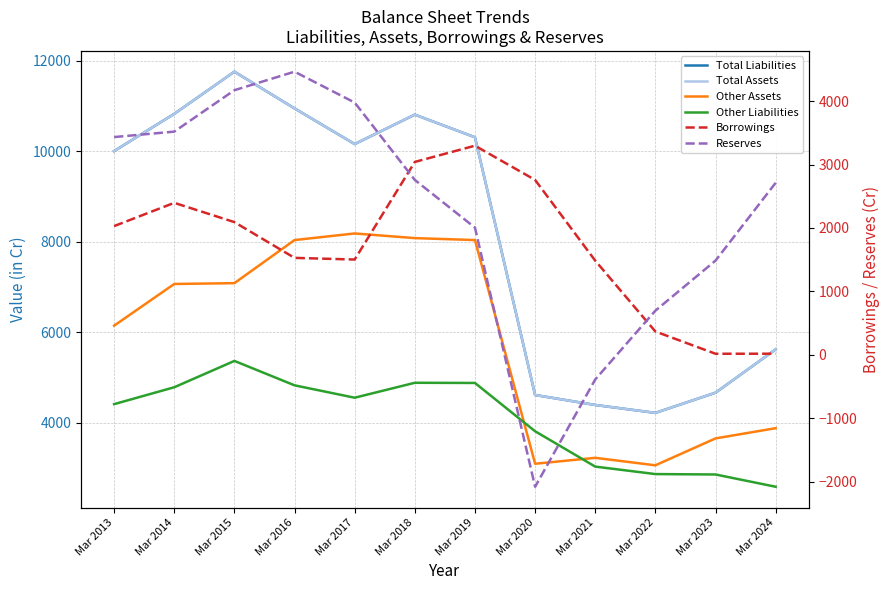

What is the average value of the Total Liabilities series?

8196